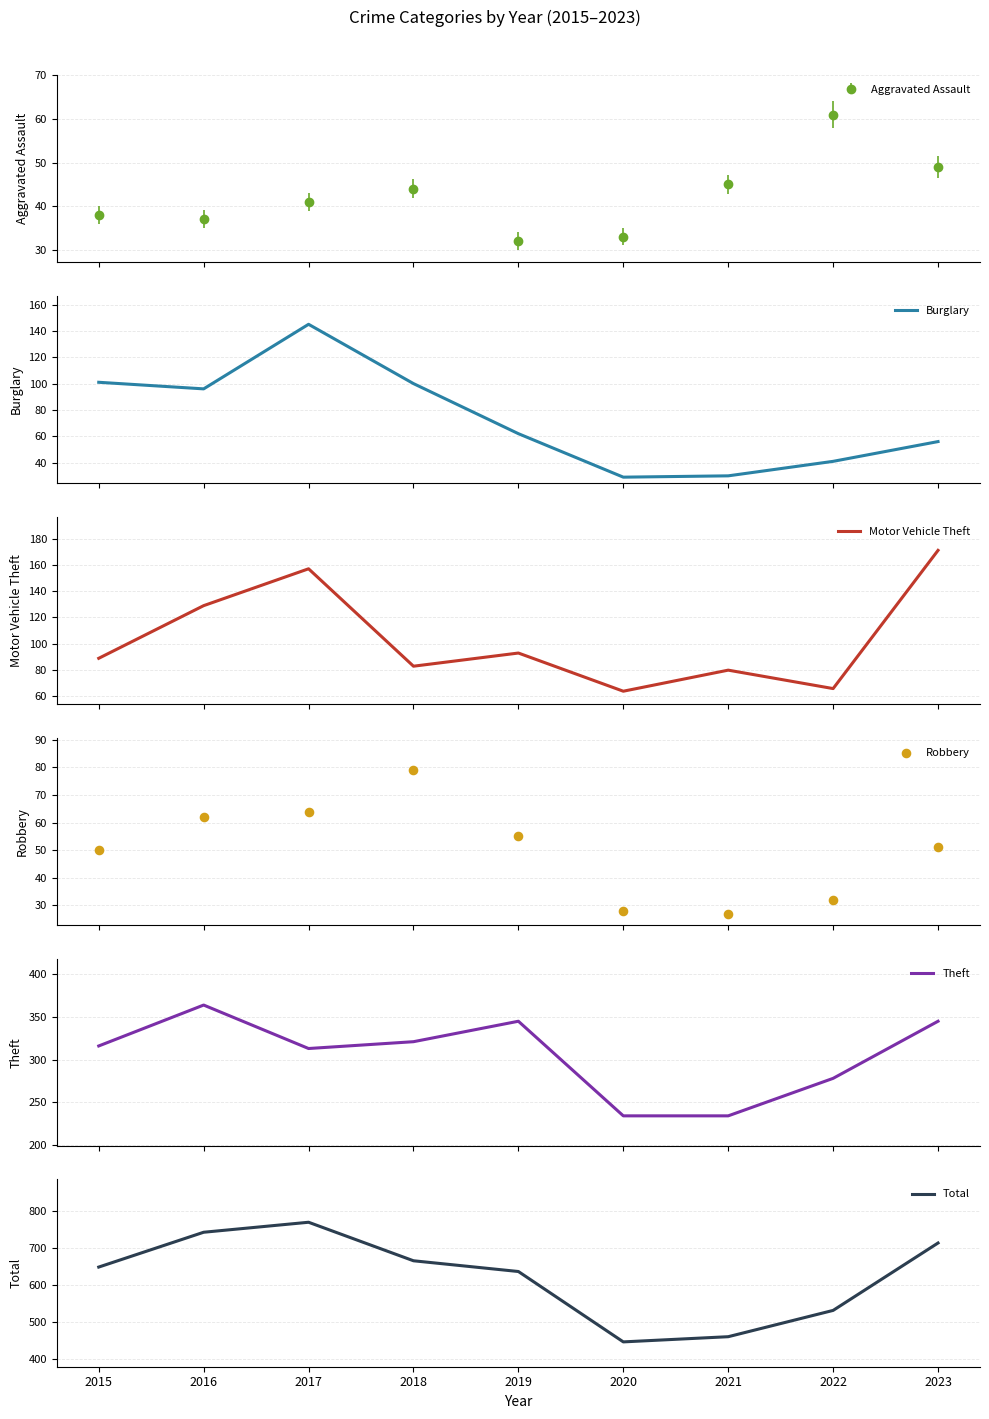

Is the value of Motor Vehicle Theft at 2021 greater than the value of Burglary at 2020?

Yes